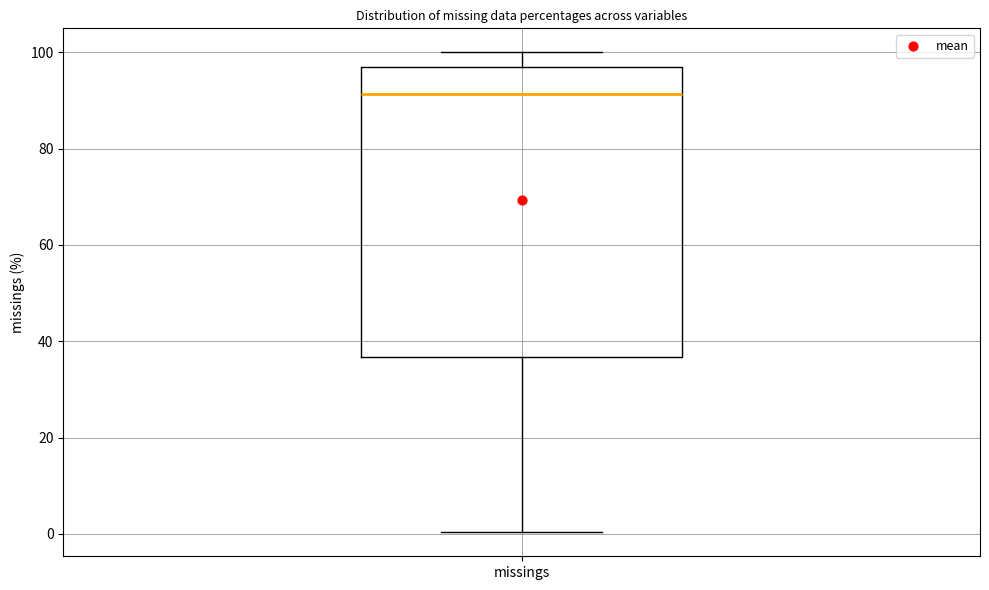

Transcribe this box plot: give where the median line is, the range the box spans, and where the two whiskers end, as read against the y-axis. The values are not printed on the chart, so give them approximately, as read against the axis.

median 92, box 36 to 98, whiskers 0 to 100